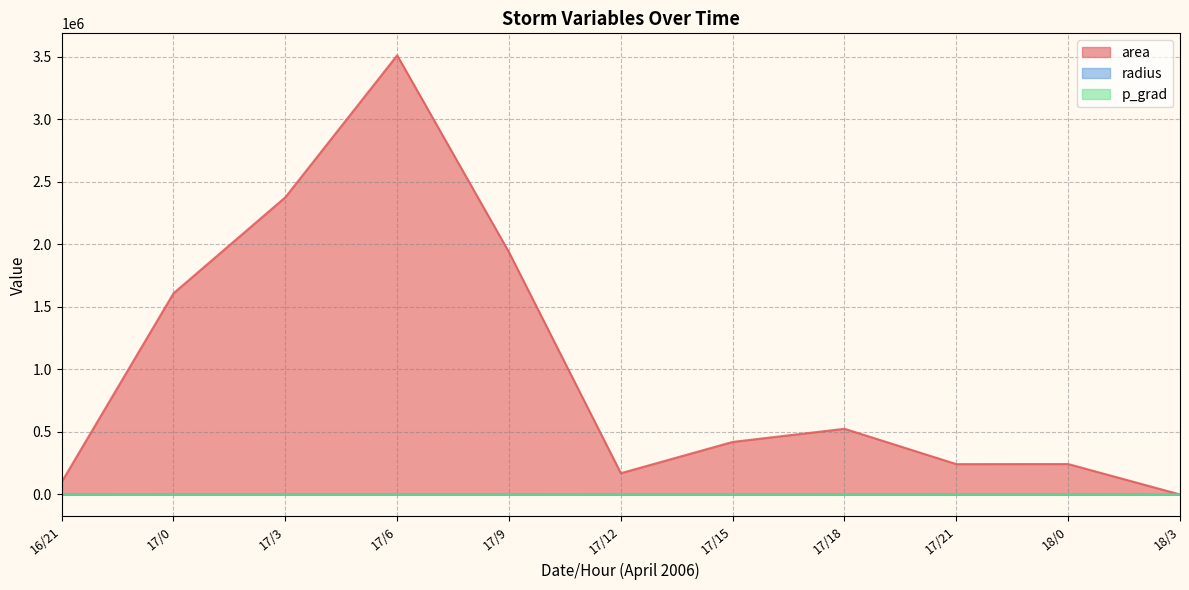

The value of radius at 17/6 is 651.0. True or false?

False